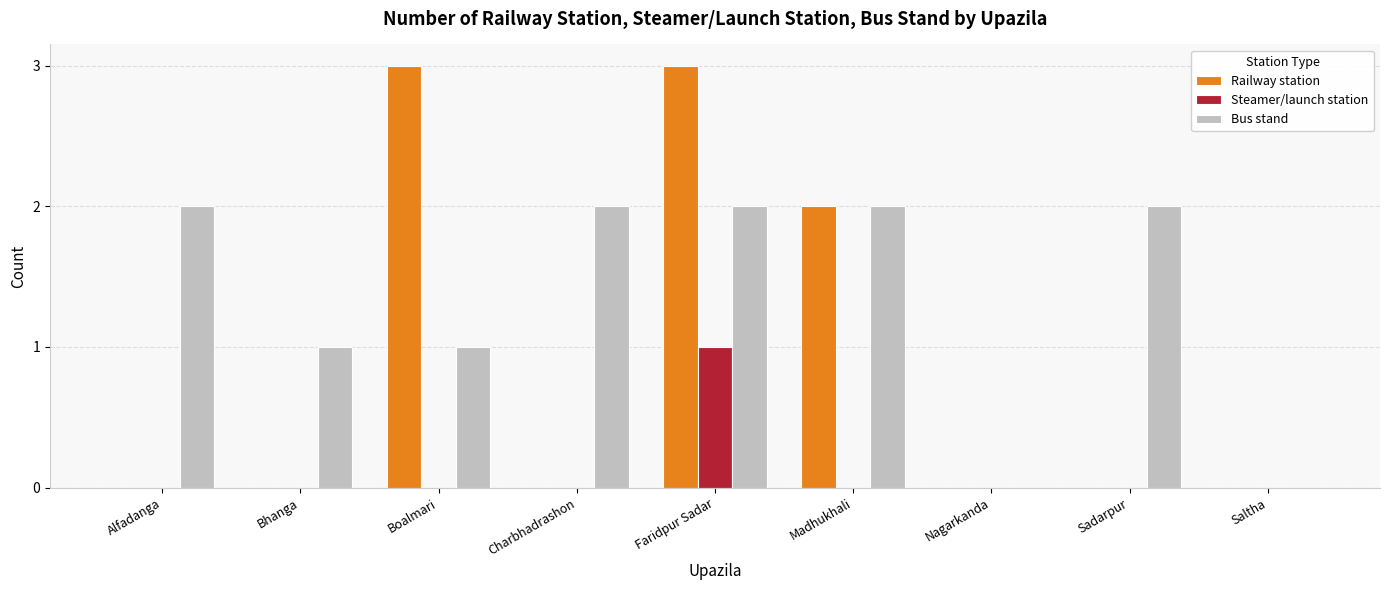

The Railway station series shows 0 at Bhanga. True or false?

True